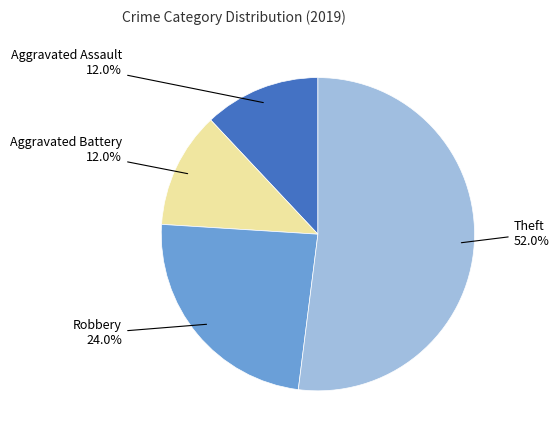

Is there any slice that represents more than half of the pie?

Yes